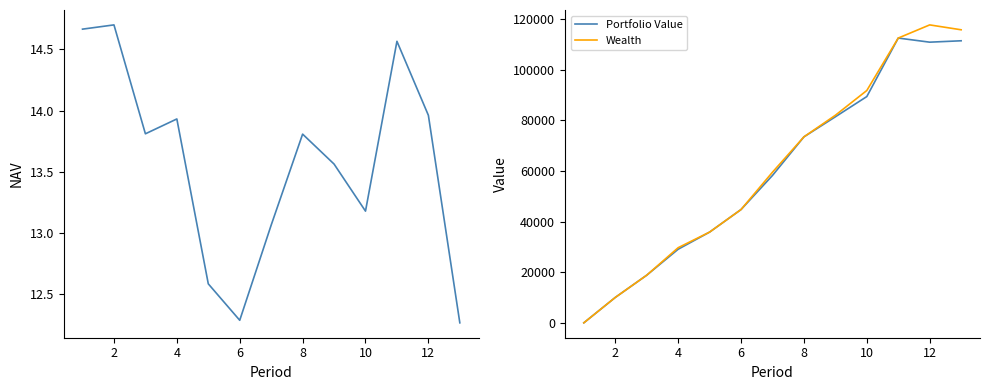

In Portfolio Value, how many points are higher than both neighbors (excluding endpoints)?

1